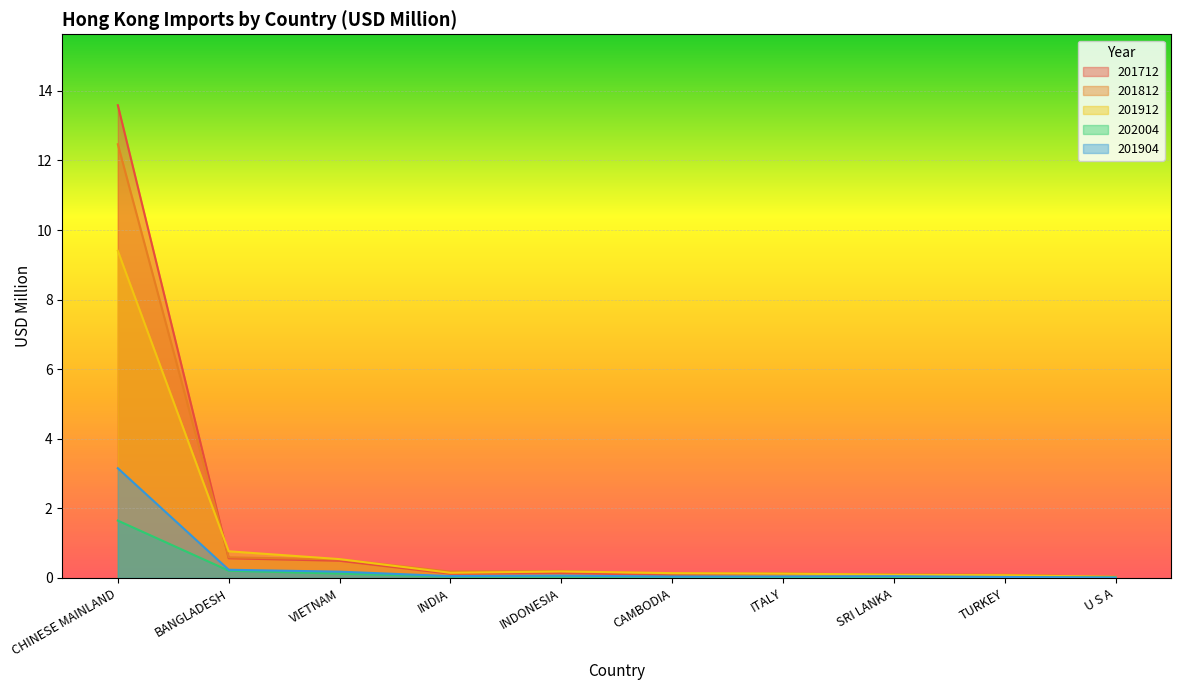

How many lines are shown in the chart?

5